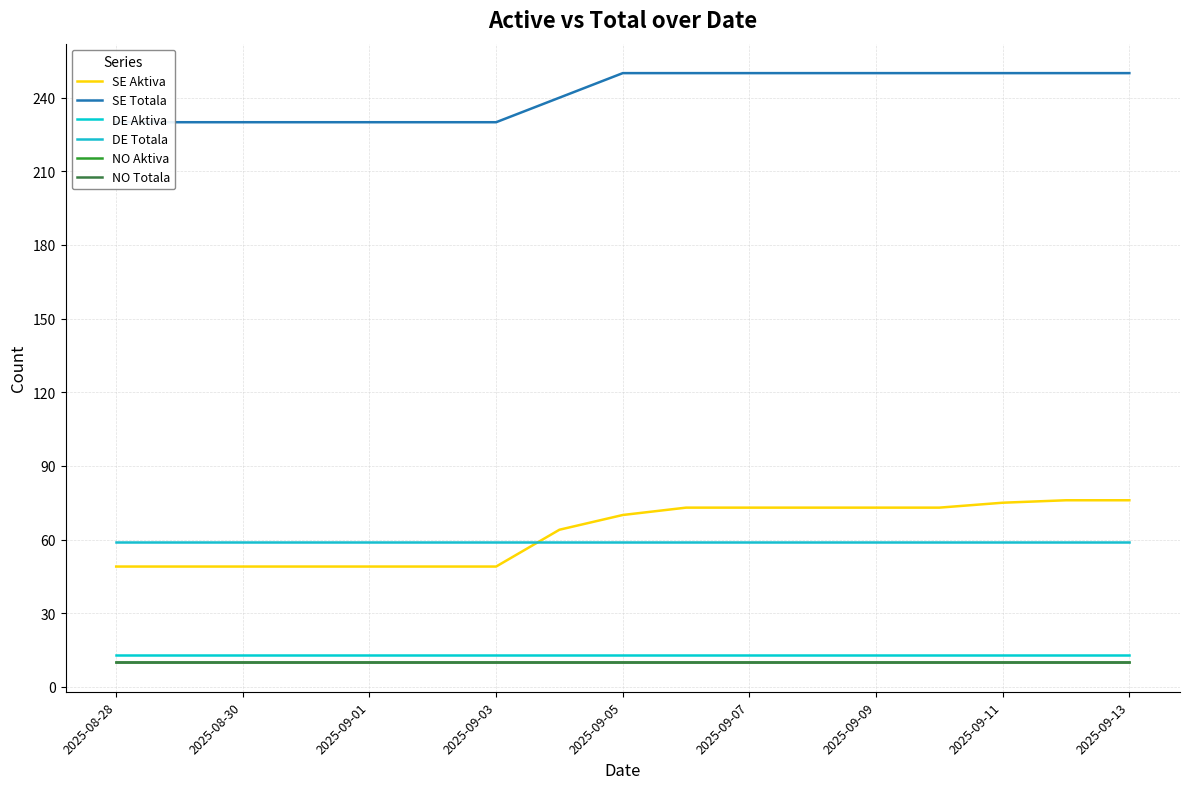

Which series changed the most between 12 and 13?

SE Aktiva